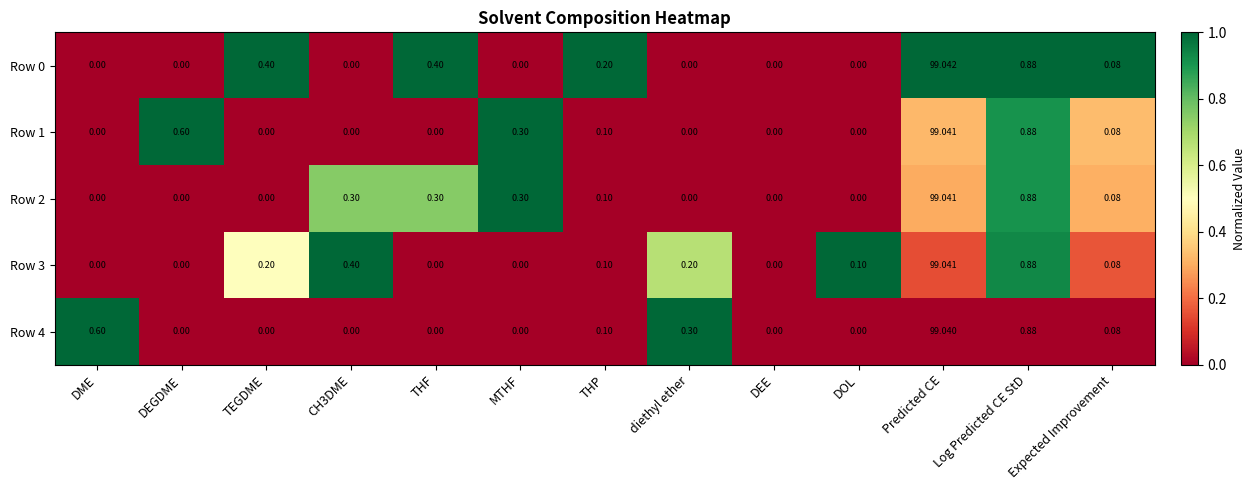

What is the spread (max minus min) of values at DEGDME?

0.6